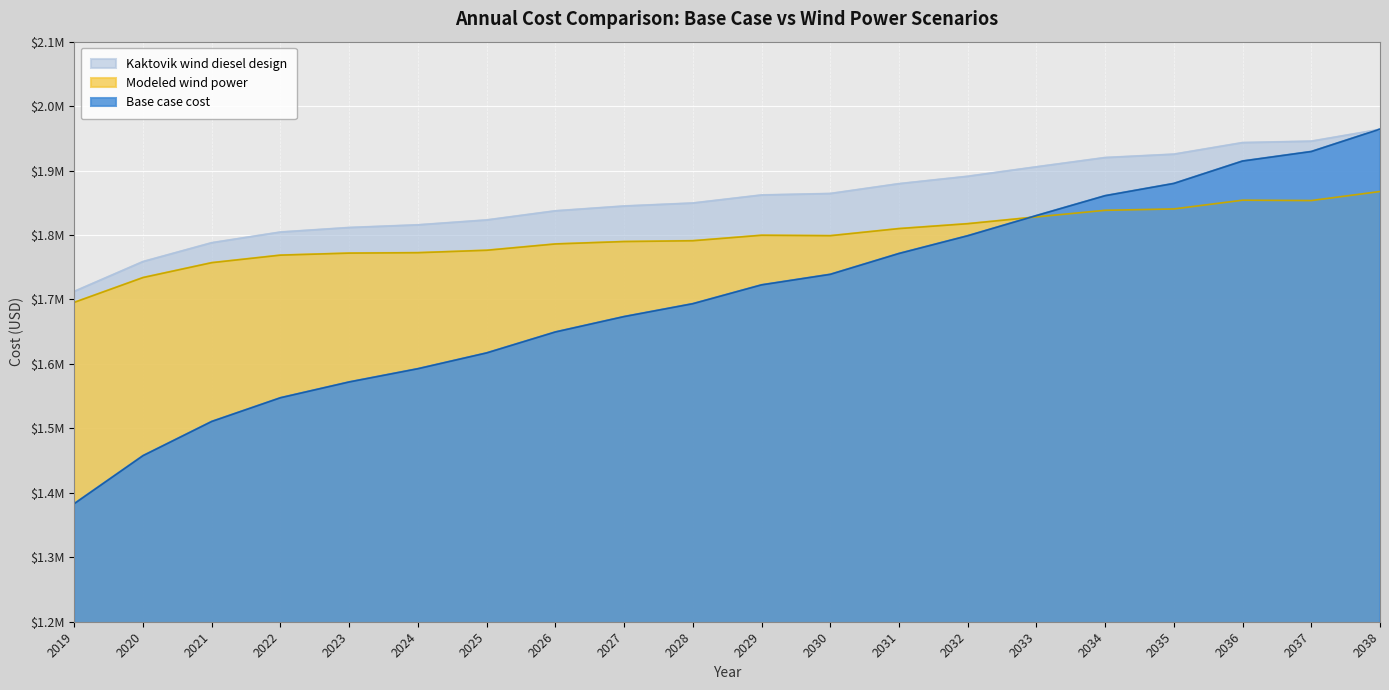

List the series in order of their overall mean, lowest first.

Base case cost, Modeled wind power, Kaktovik wind diesel design